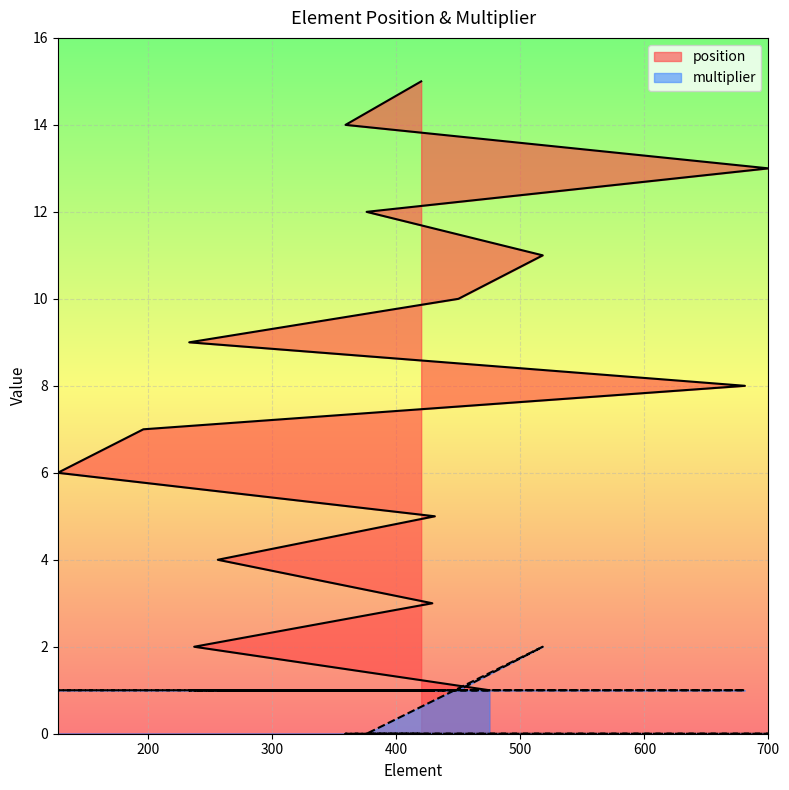

What value does the multiplier series have at 681?

1